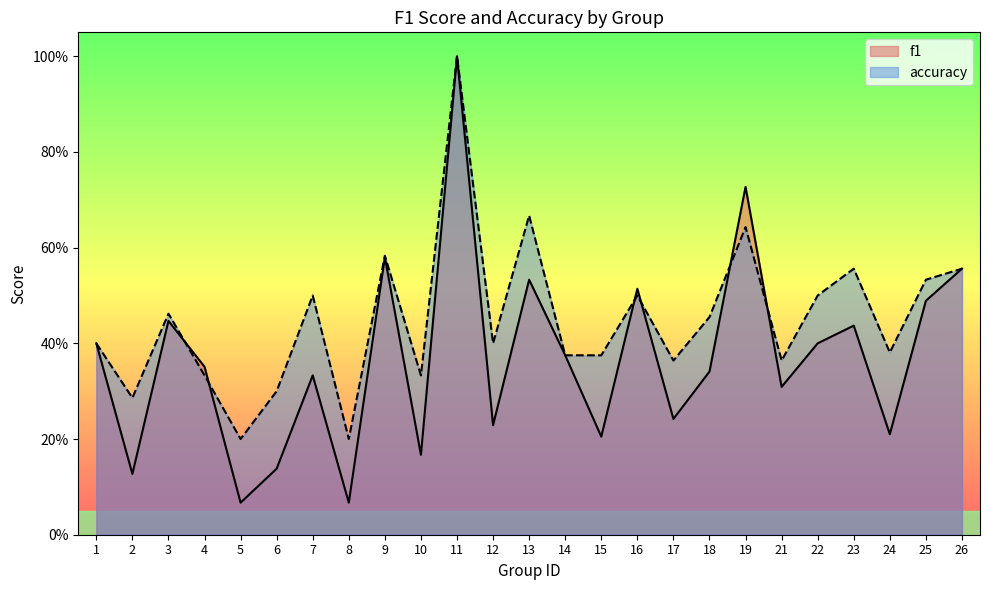

What is the average value of the accuracy series?

0.5